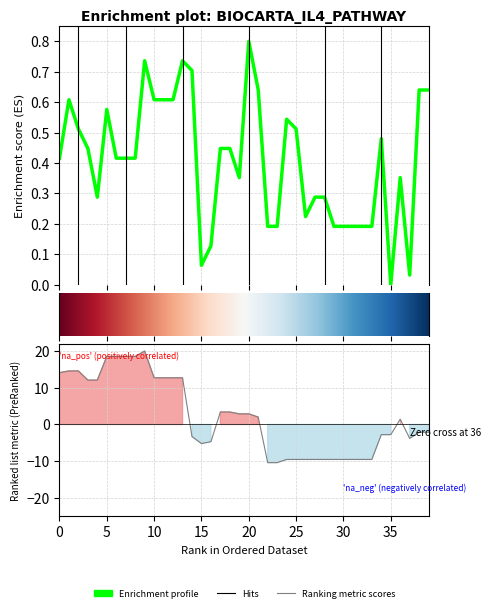

At which category does the chart reach its minimum across all series?

22